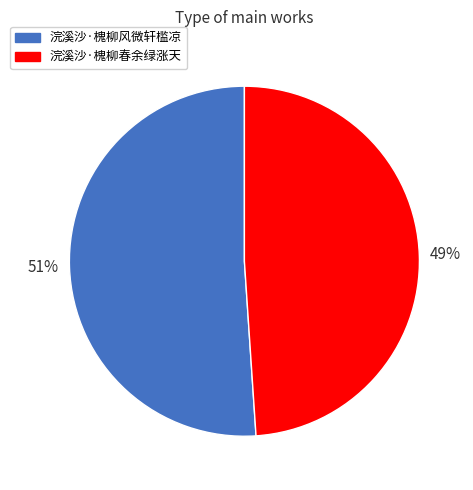

Count the number of slices in the pie.

2